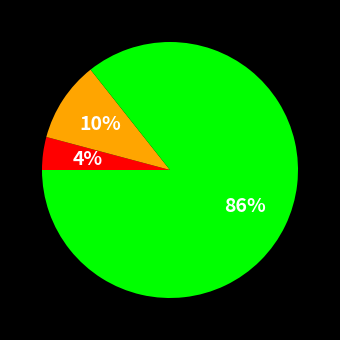

Does any single category account for the majority?

Yes